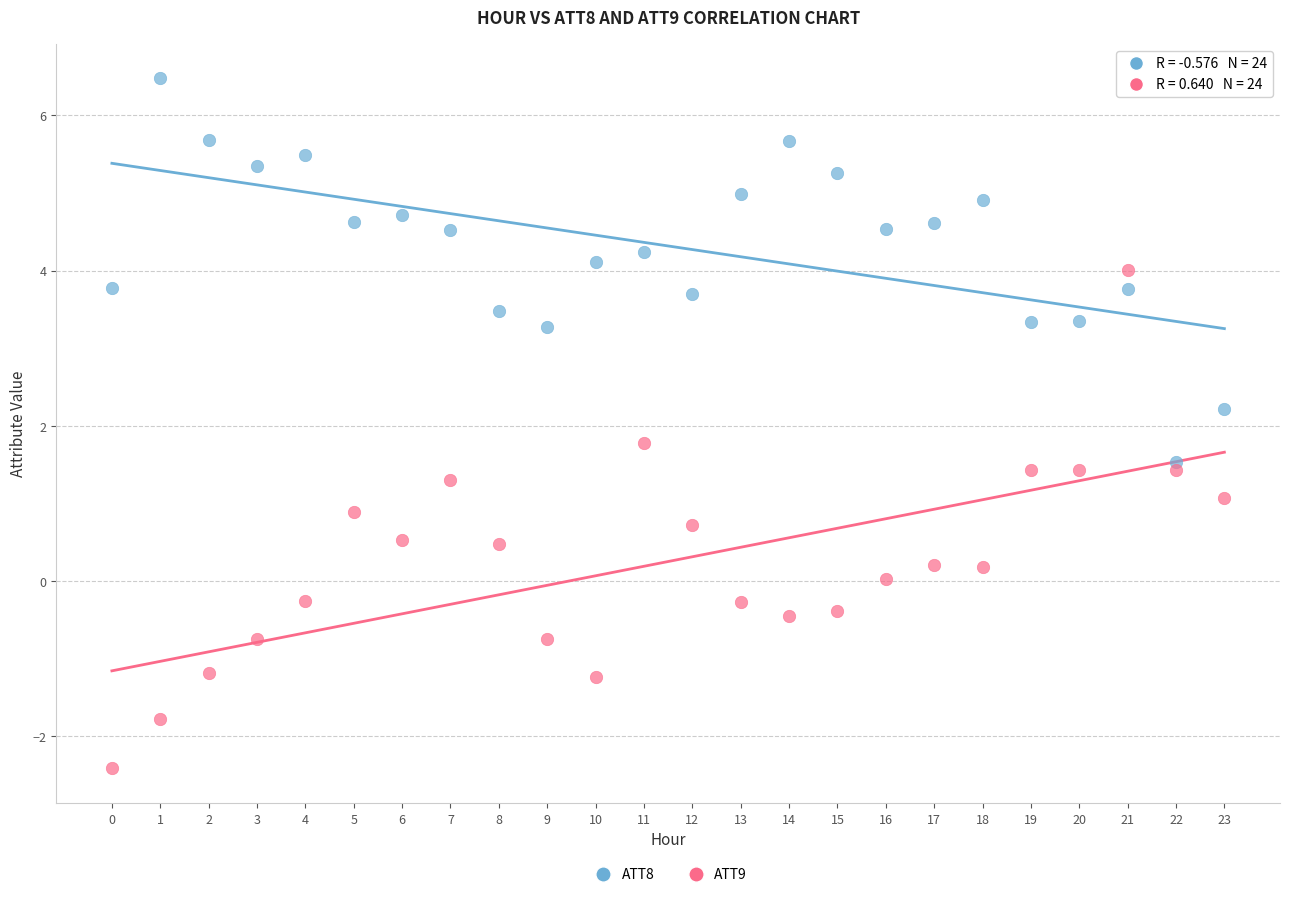

What are all the series names shown in the legend?

ATT8, ATT9